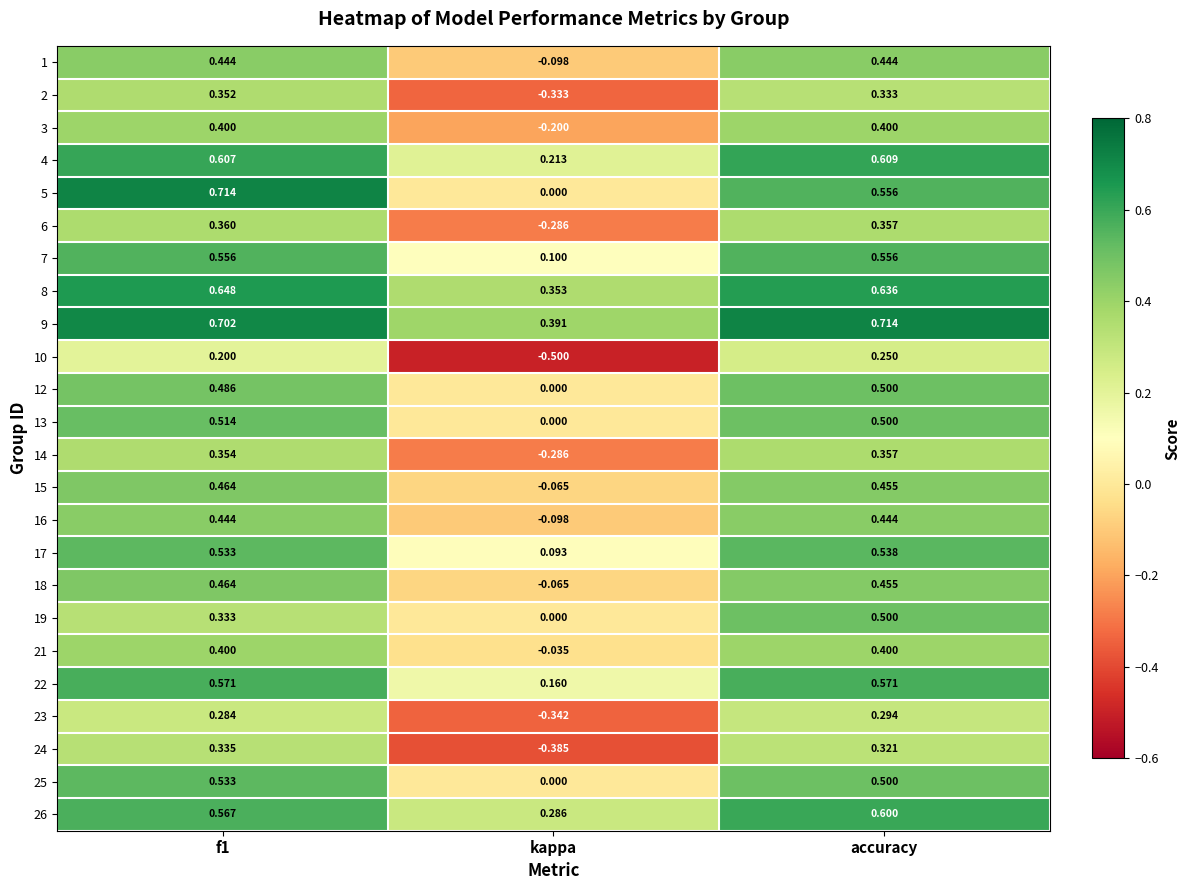

At which category is the sum across all series the highest?

accuracy